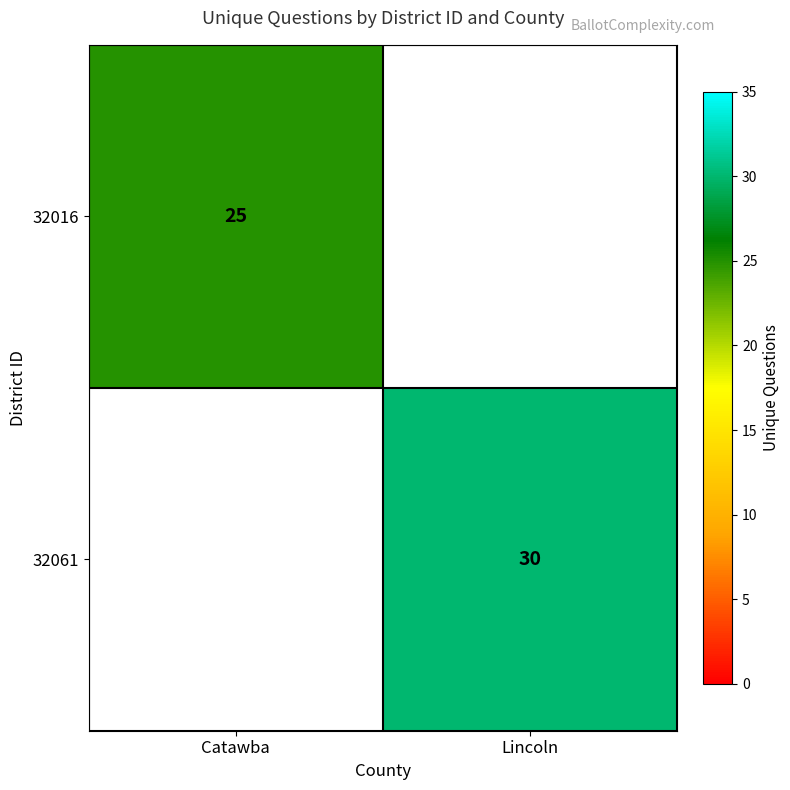

The value of 32016 at Catawba is 25. True or false?

True